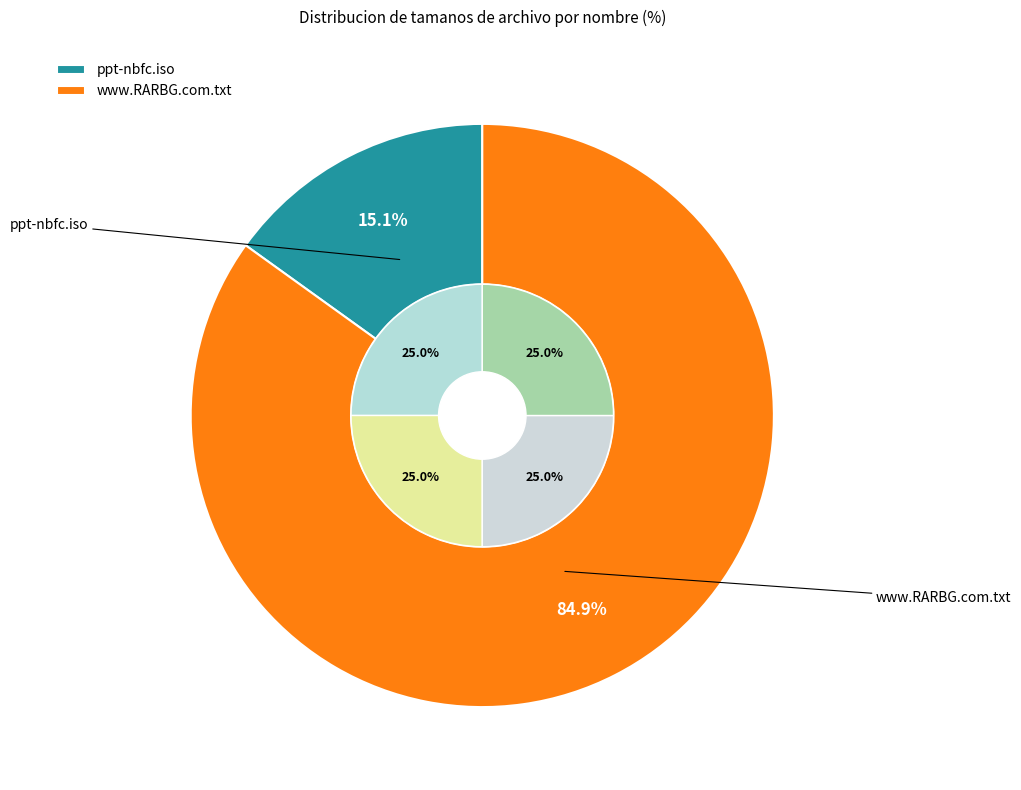

To the nearest percent, what is the difference between the largest and smallest slice percentages?

70%